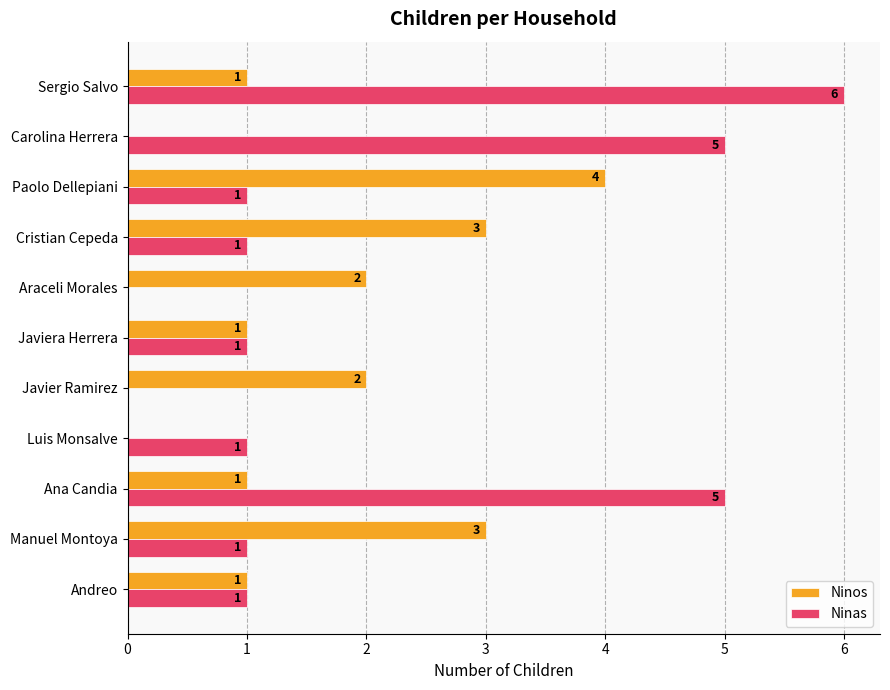

At which category is the sum across all series the highest?

Sergio Salvo